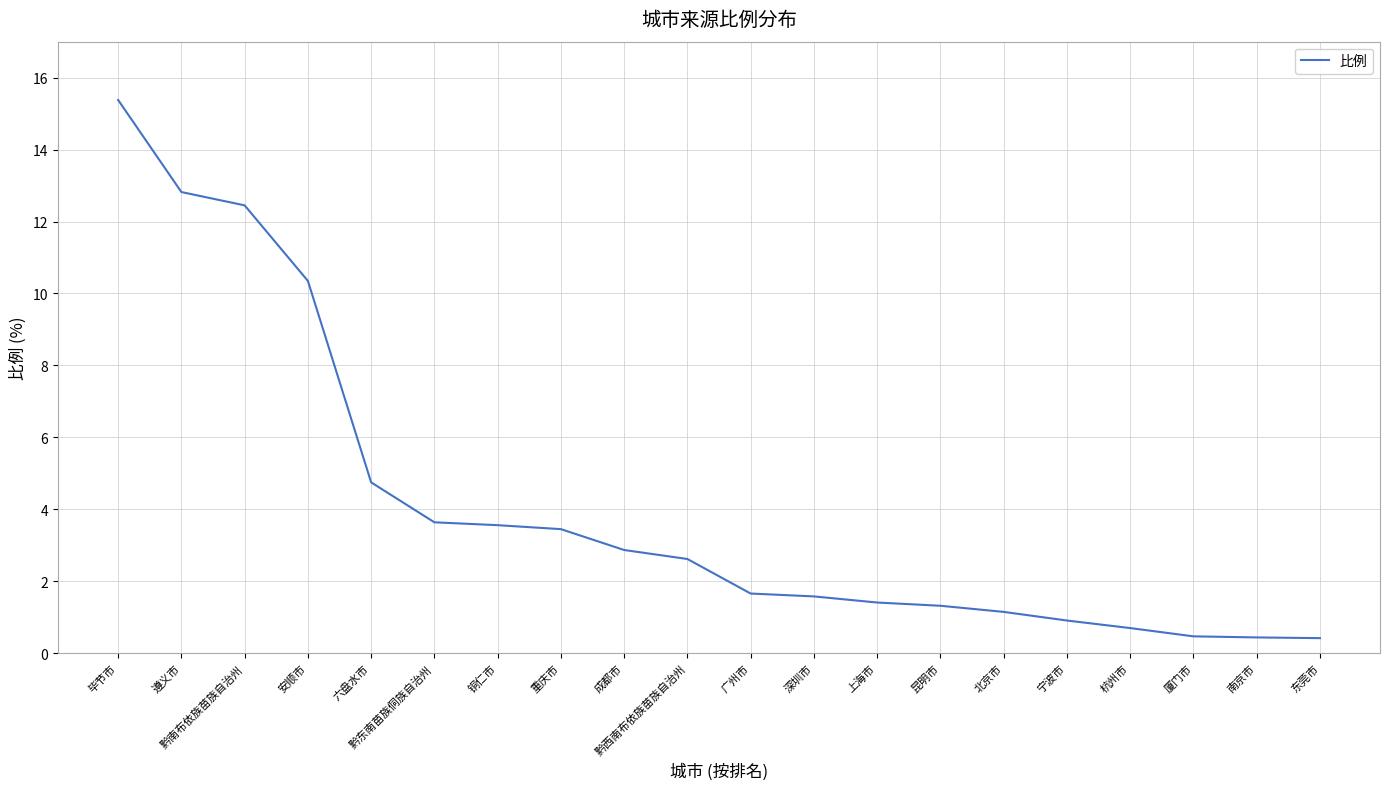

How many values are below 2?

10